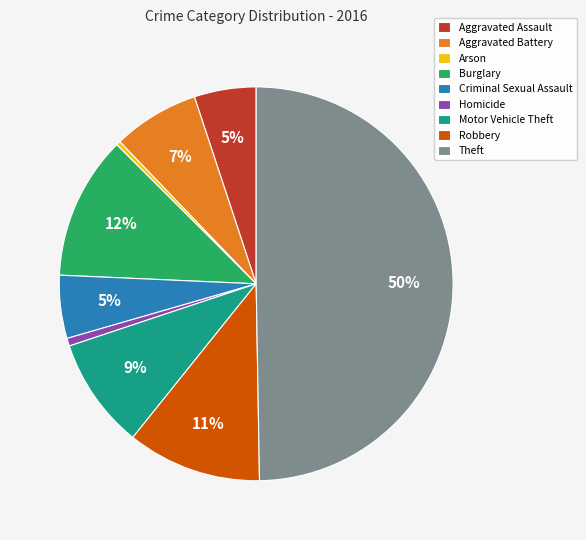

Is the sum of Aggravated Battery and Homicide greater than half?

No